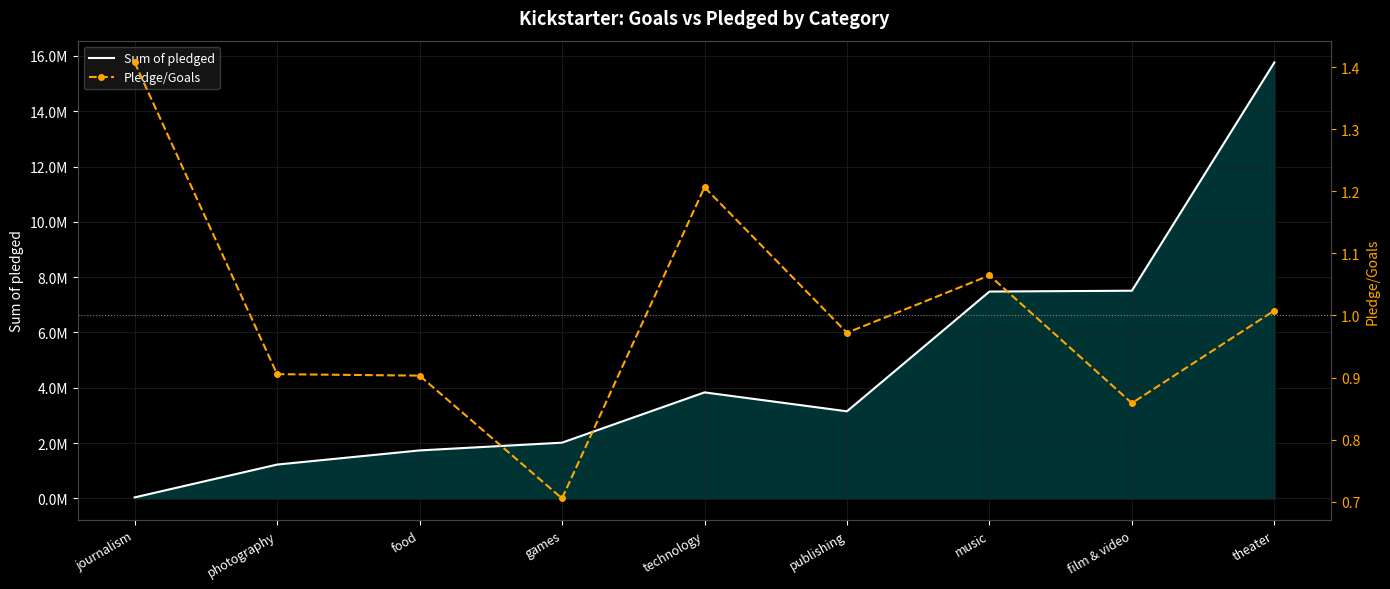

What is the difference between the highest and lowest values at photography?

1223930.1